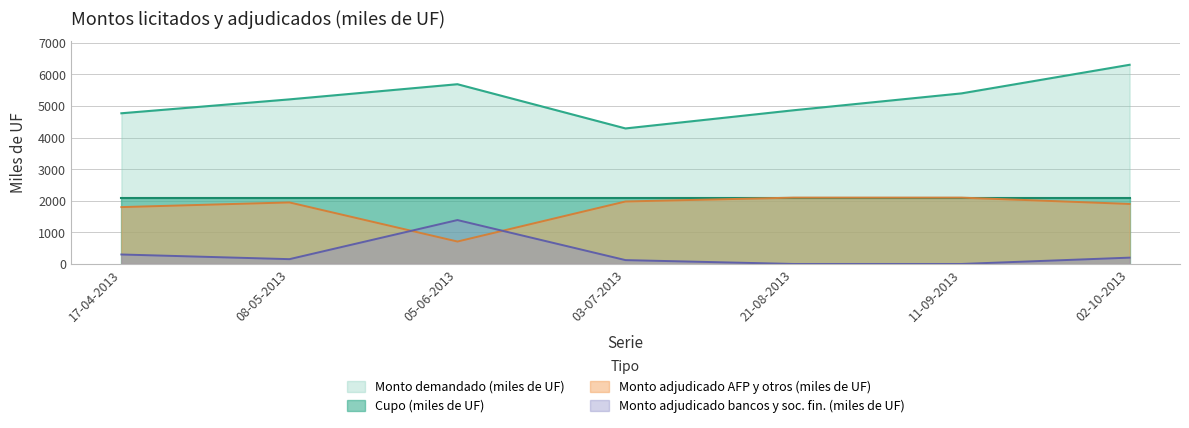

True or false: Monto adjudicado AFP y otros and Monto demandado (miles de UF) intersect in this chart.

False